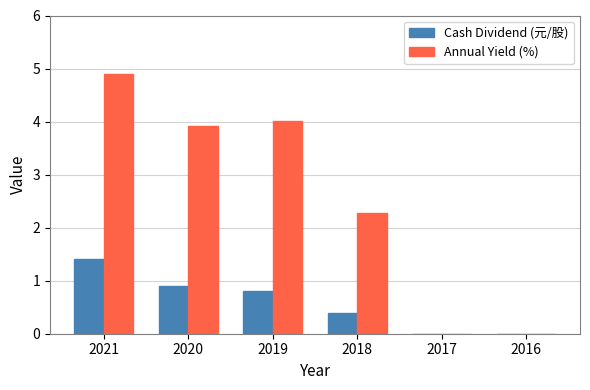

Between 2019 and 2016, which series saw the biggest shift?

Annual Yield (%)